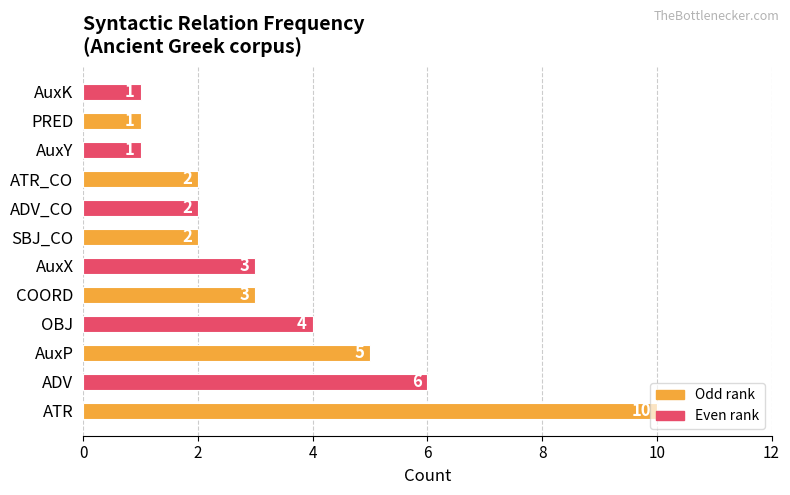

What is the average value?

3